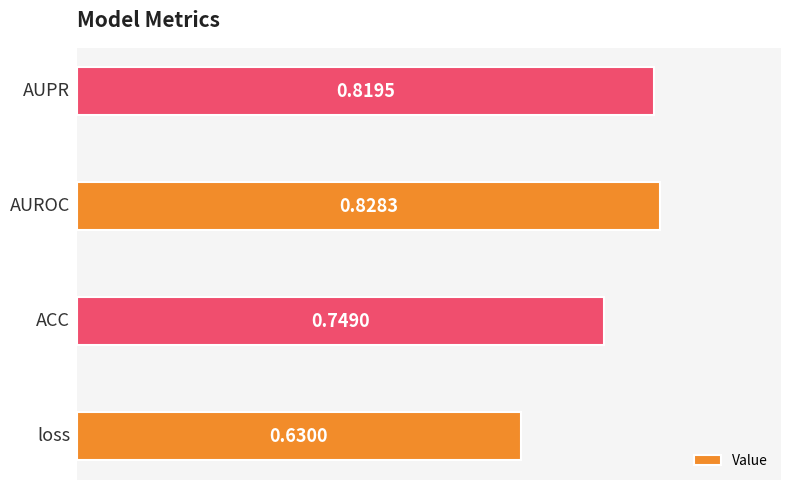

What is the sum of all values?

3.0